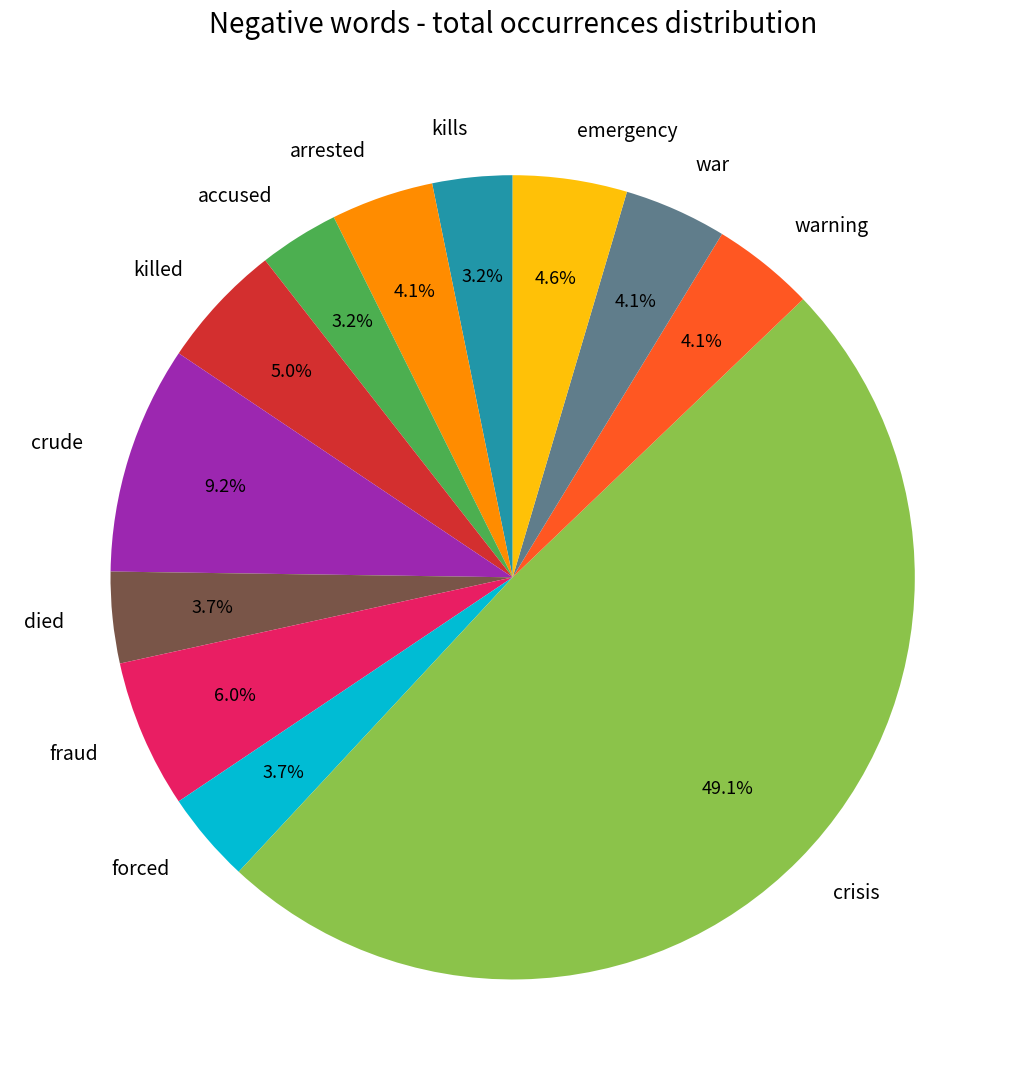

What is the largest slice in the pie chart?

crisis